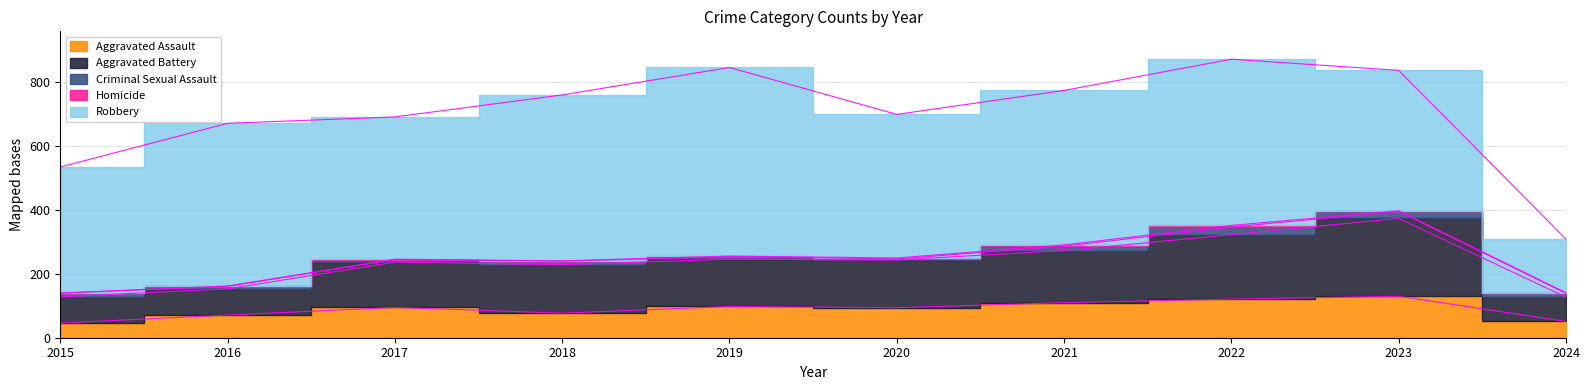

What is the difference between the maximum and minimum values in the Robbery series?

423